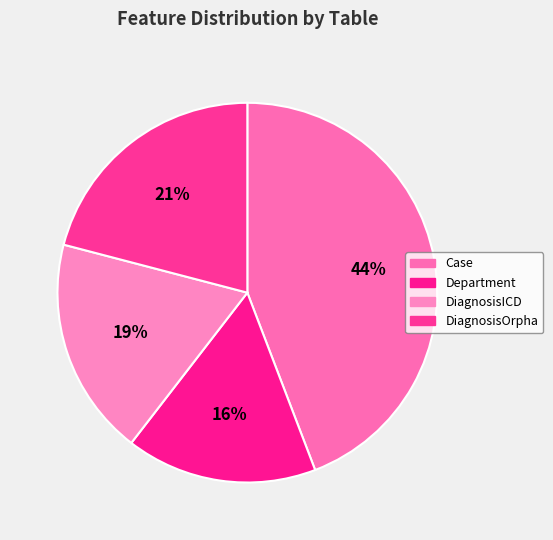

Count the number of slices in the pie.

4